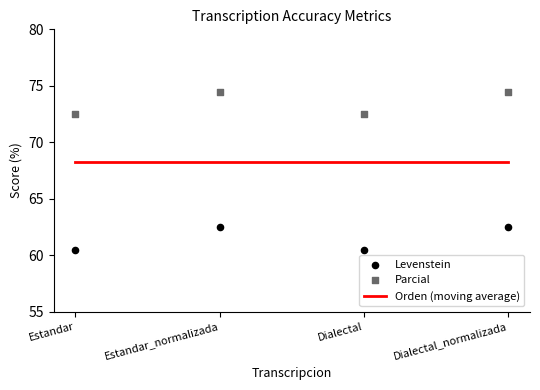

What is the total value across all series at Estandar_normalizada?

205.1